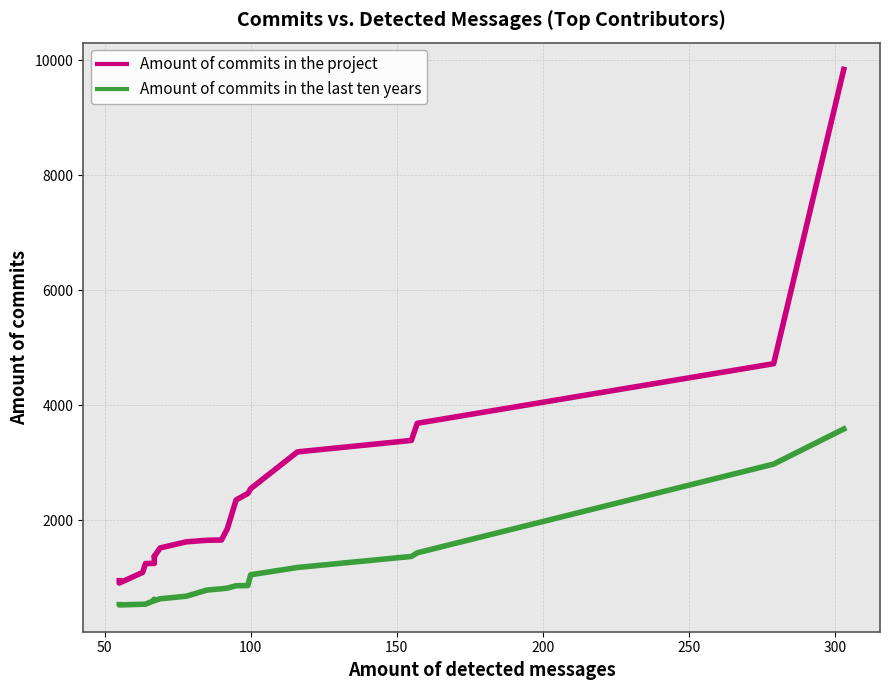

List the series in order of their peak value, highest first.

Amount of commits in the project, Amount of commits in the last ten years